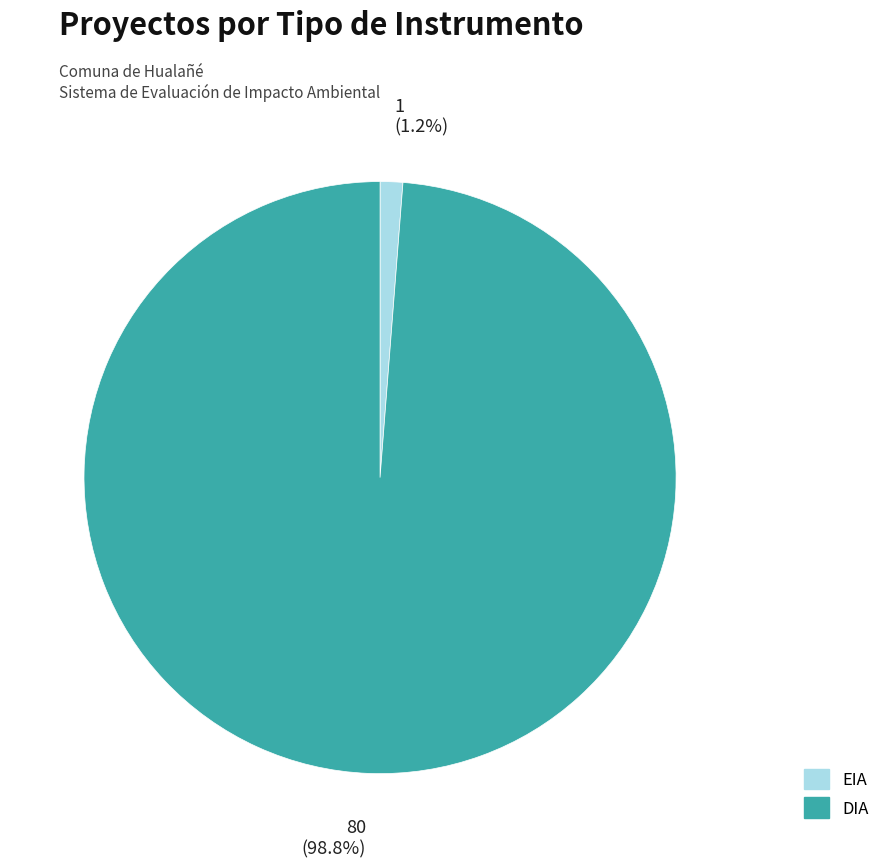

Does EIA represent more than half of the total?

No